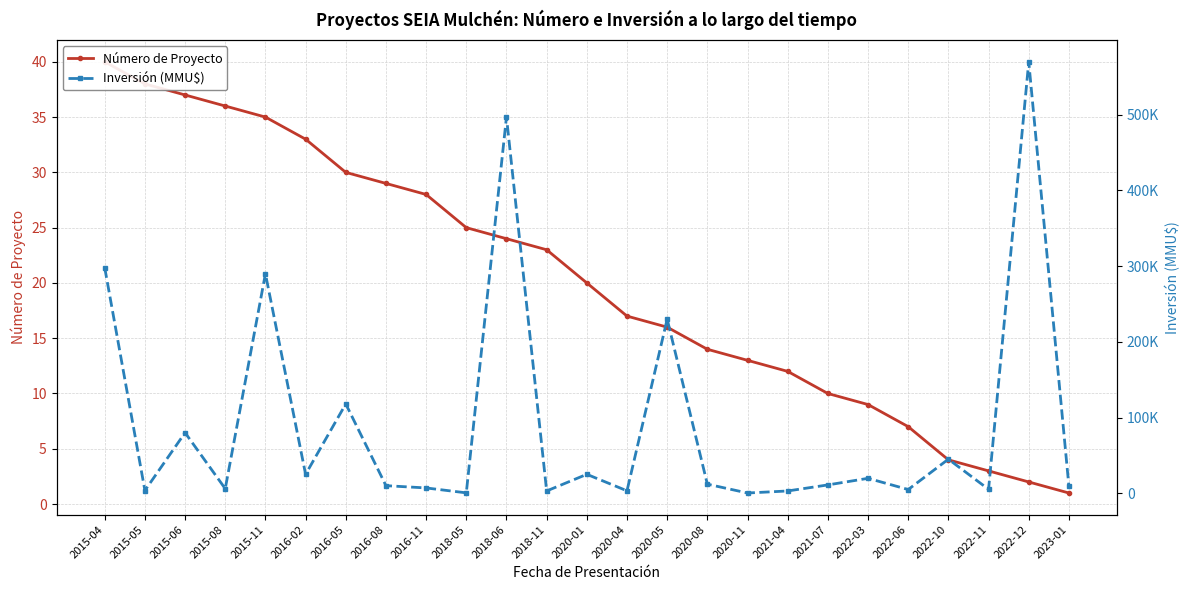

Count the number of categories in the chart.

25